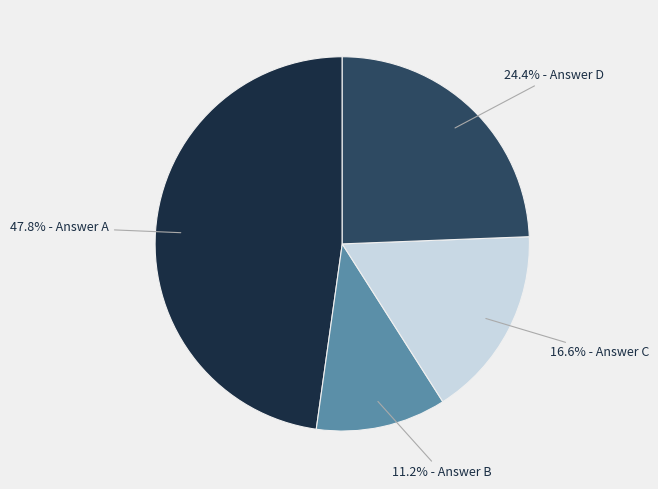

How many segments does this pie chart have?

4